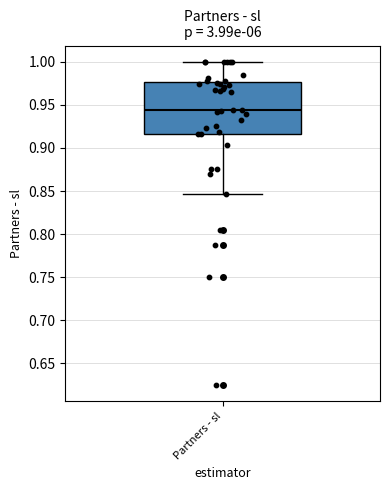

Read this box plot against the y-axis: the position of the median line, the range covered by the box, and the ends of both whiskers. The values are not printed on the chart, so give them approximately, as read against the axis.

median 0.945, box 0.915 to 0.975, whiskers 0.845 to 1.000